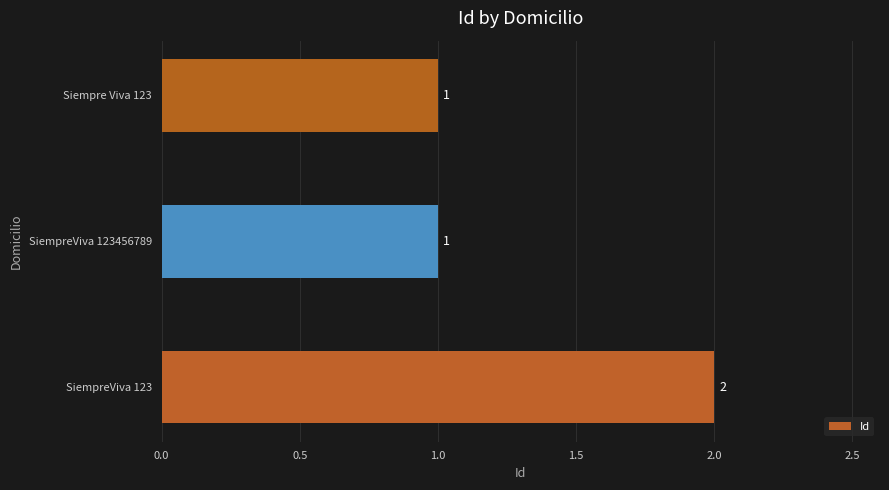

The value at SiempreViva 123456789 is 0. True or false?

False